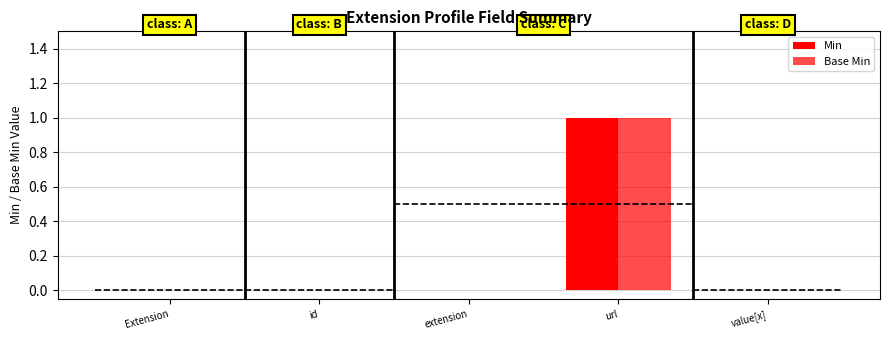

Which series has the largest total across all categories?

Min